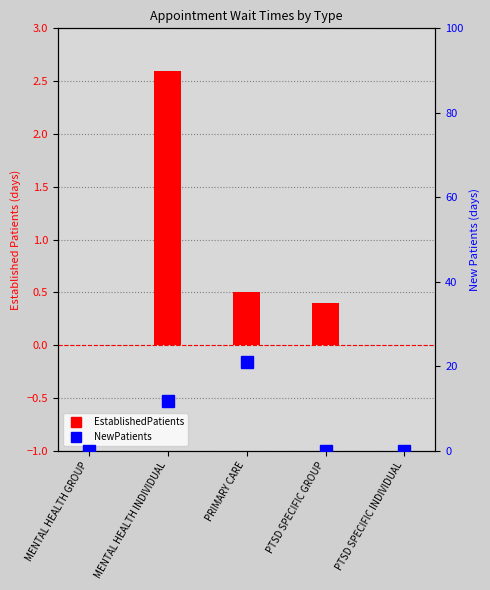

Rank the categories by EstablishedPatients value from highest to lowest.

MENTAL HEALTH INDIVIDUAL, PRIMARY CARE, PTSD SPECIFIC GROUP, MENTAL HEALTH GROUP, PTSD SPECIFIC INDIVIDUAL